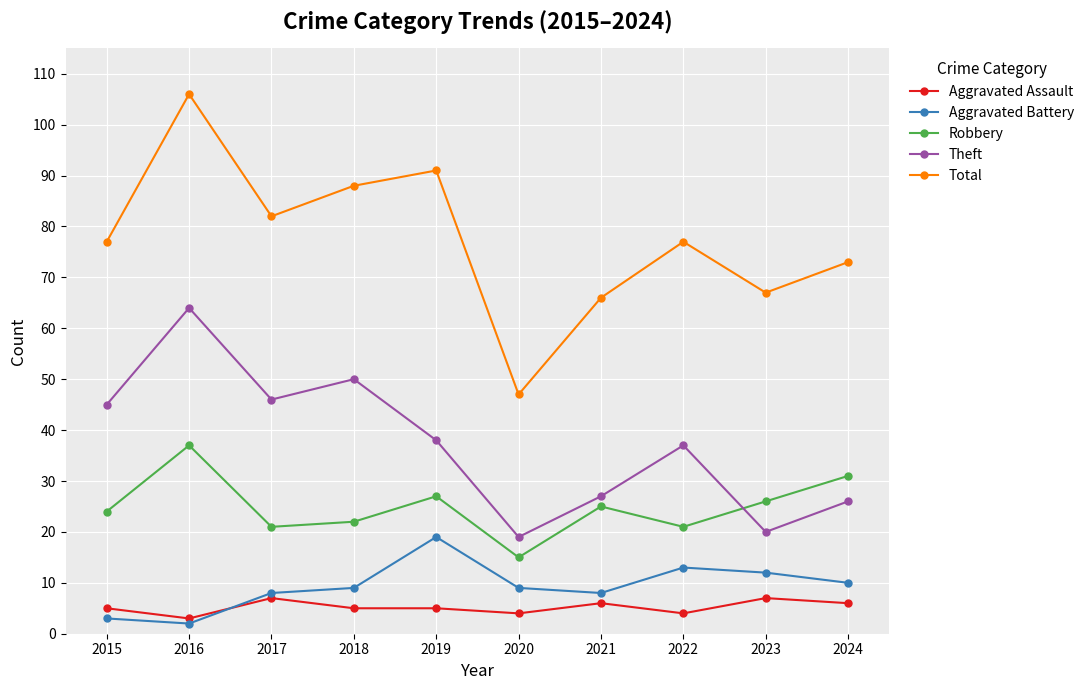

What is the sum of all Total values?

774